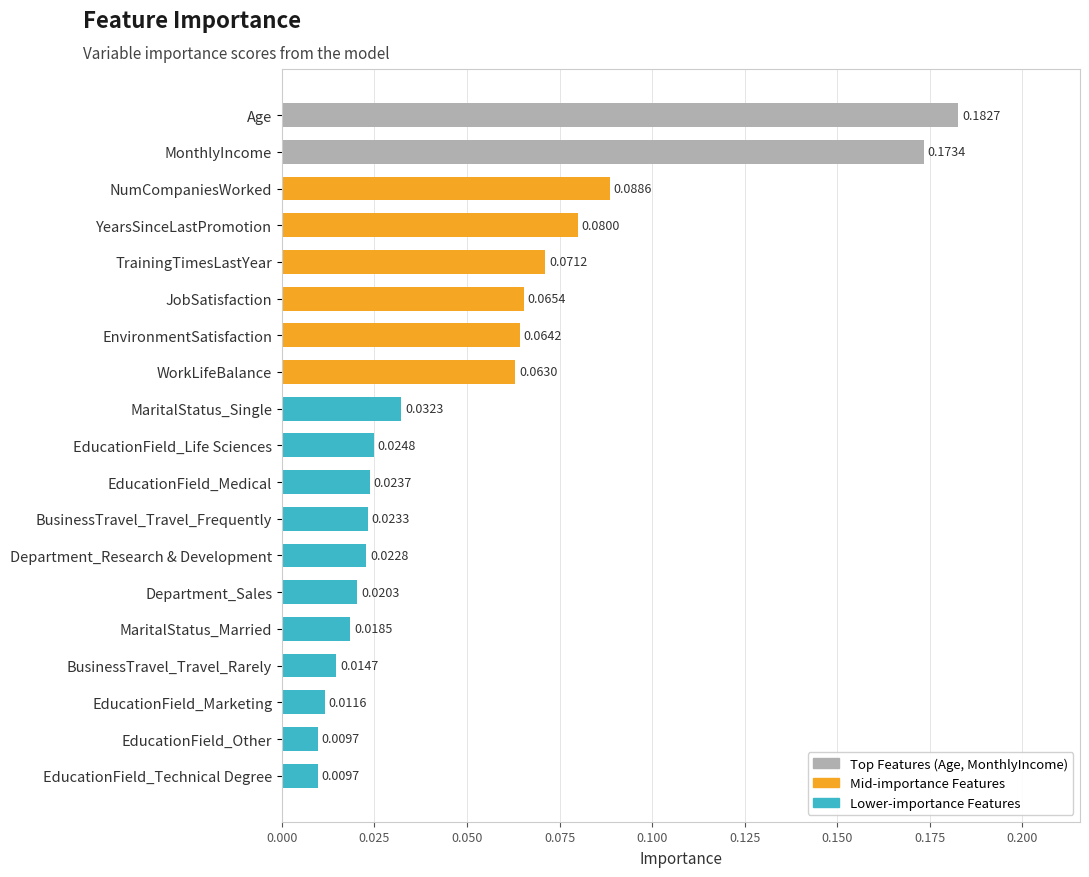

What is the sum of all values?

1.0